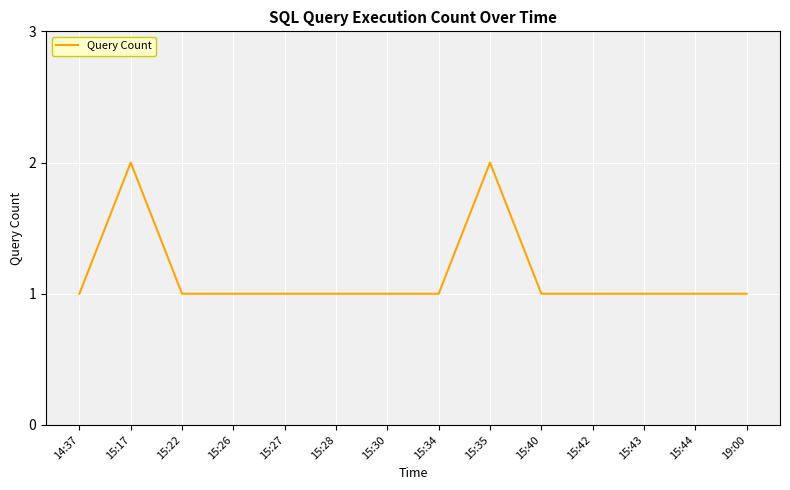

What position from the right is 15:35?

6